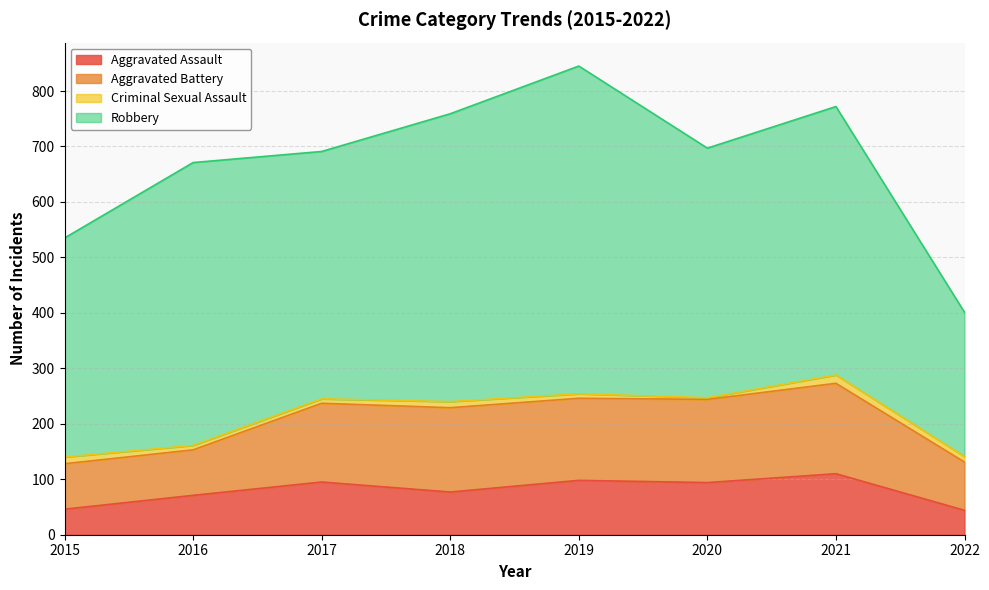

The value of Criminal Sexual Assault at 2016 is 13. True or false?

False